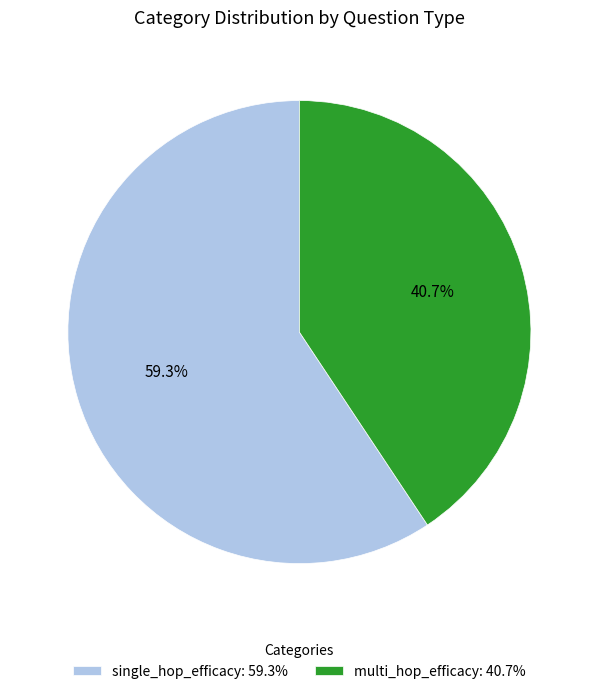

How much of the chart is everything except single_hop_efficacy?

40.7%